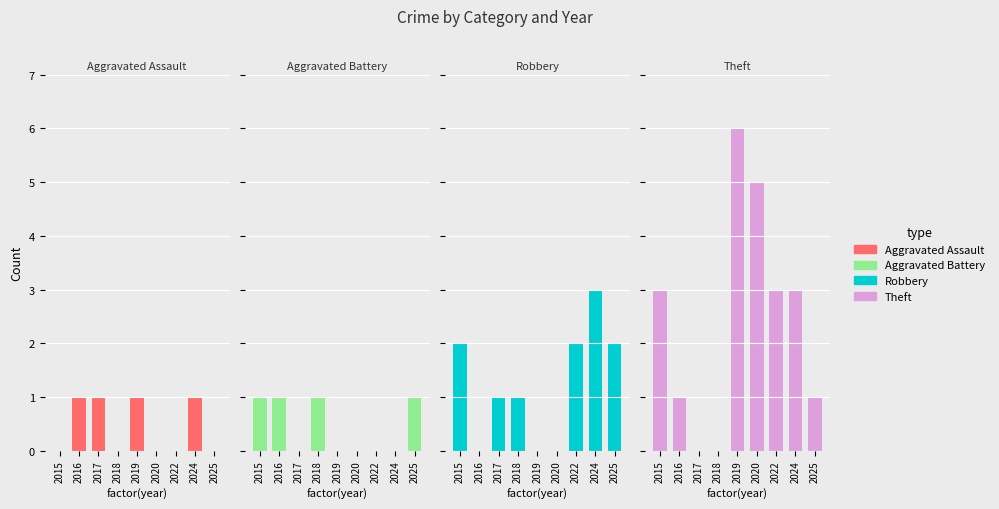

Rank the series at 2017 from lowest to highest value.

Aggravated Battery, Theft, Aggravated Assault, Robbery